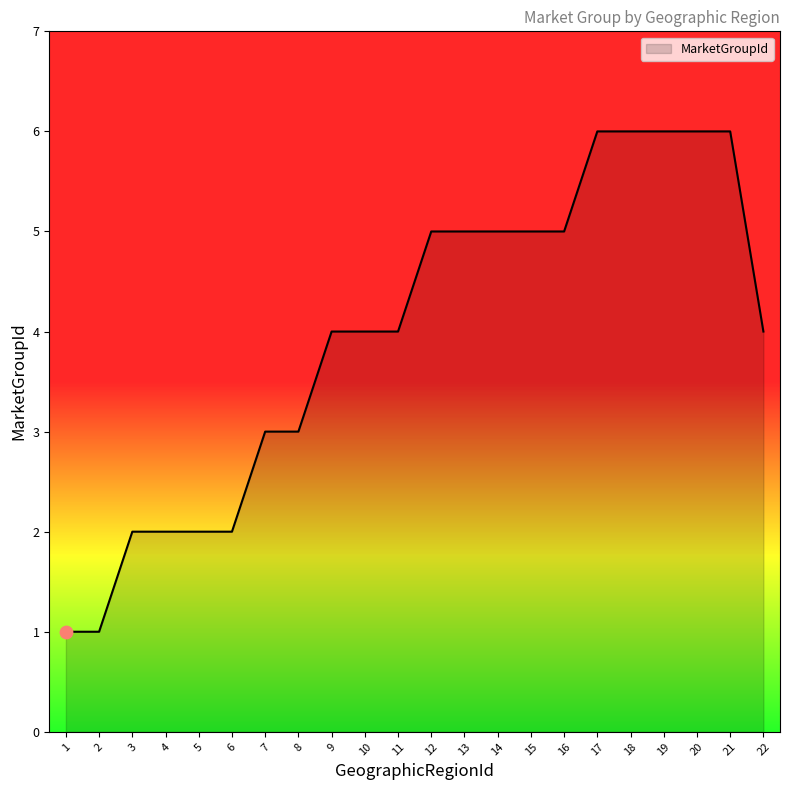

Between 14 and 4, which is larger?

14